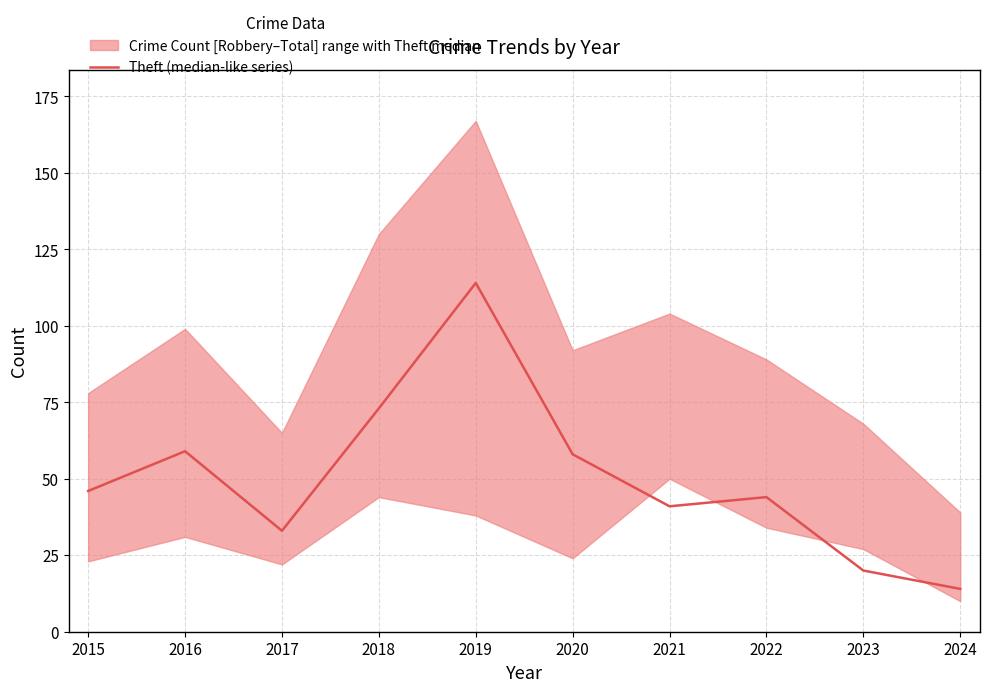

Rank the categories by value from highest to lowest.

2019, 2018, 2016, 2020, 2015, 2022, 2021, 2017, 2023, 2024